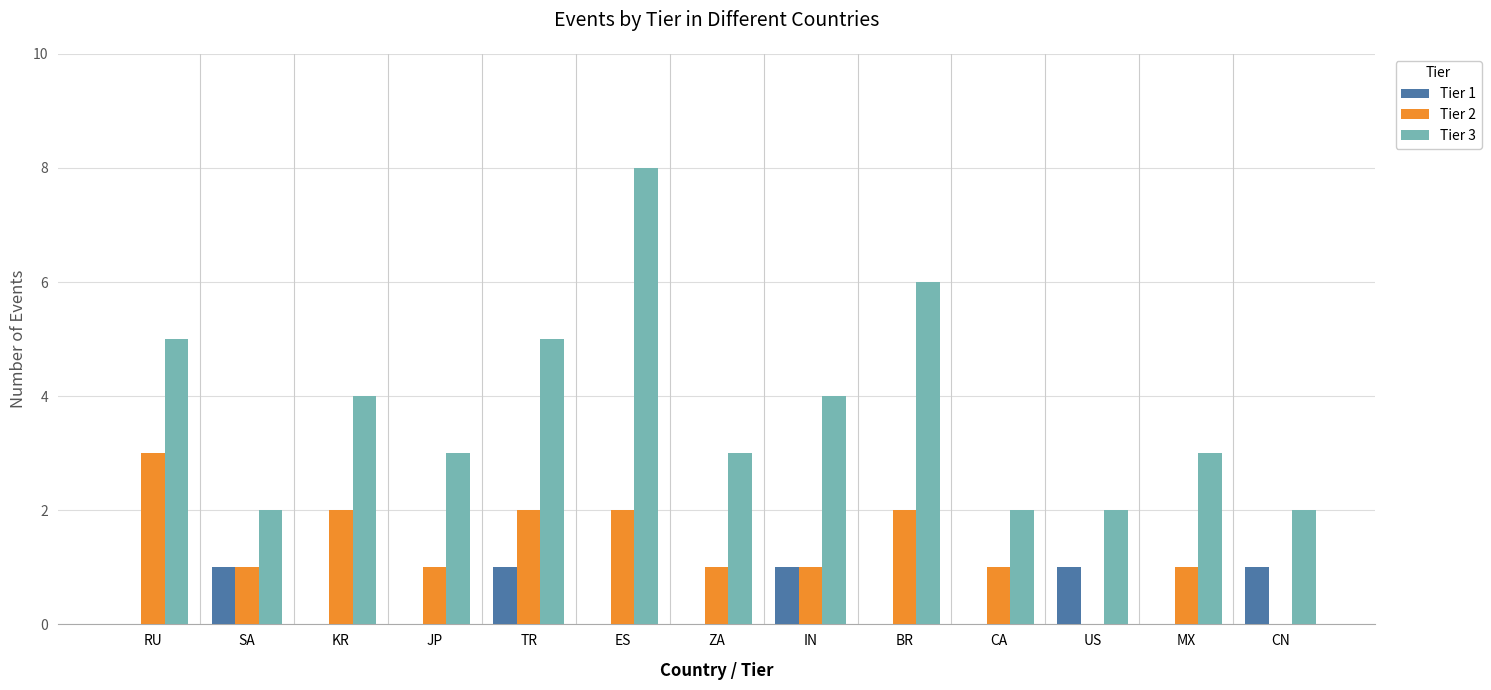

At which category does the chart reach its peak across all series?

ES